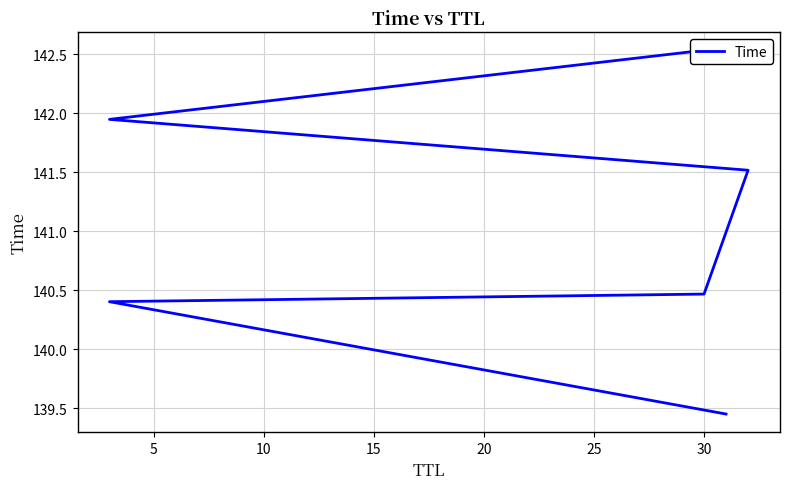

What is the value of the 3rd point from the left?

140.5